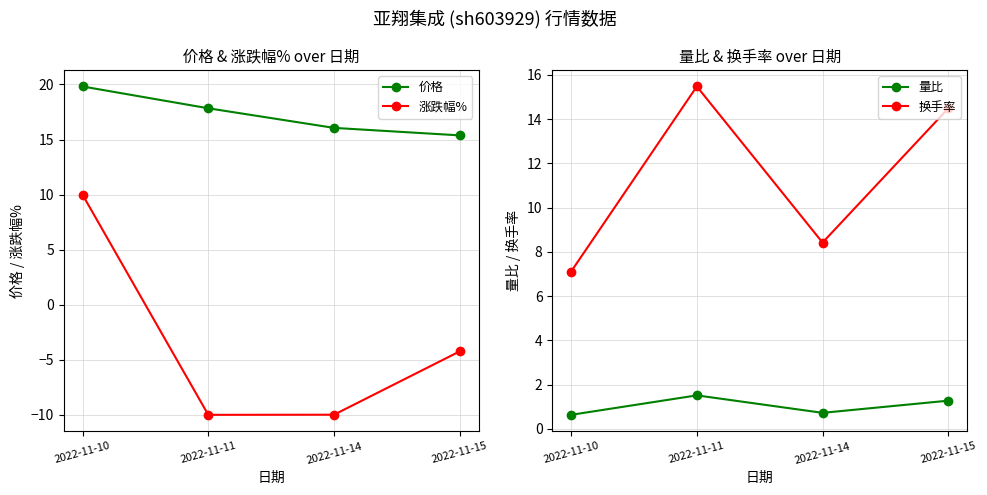

True or false: 量比 and 价格 cross at least once.

False